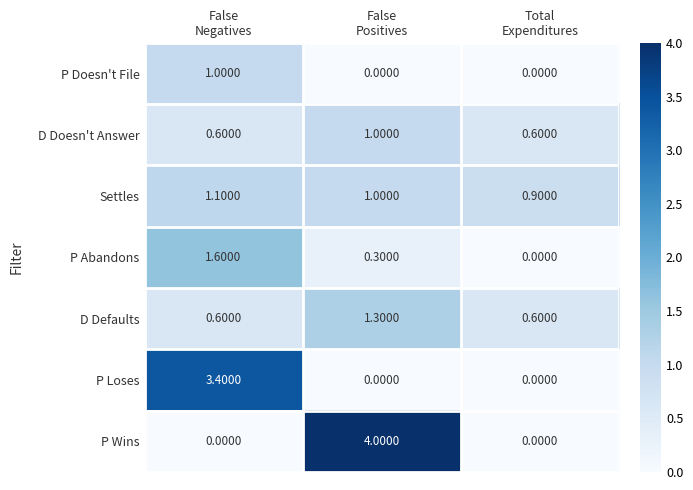

Which series has the largest range (max minus min)?

P Wins